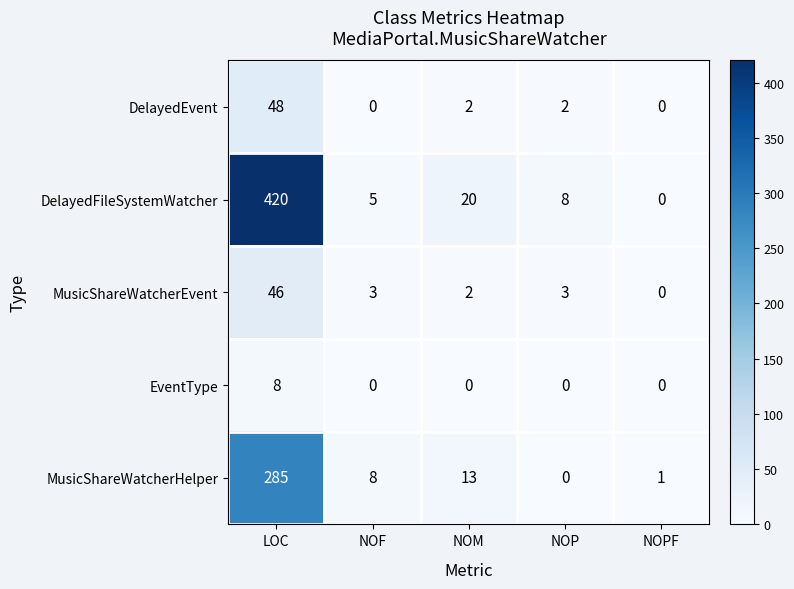

What is the sum of all DelayedEvent values?

52